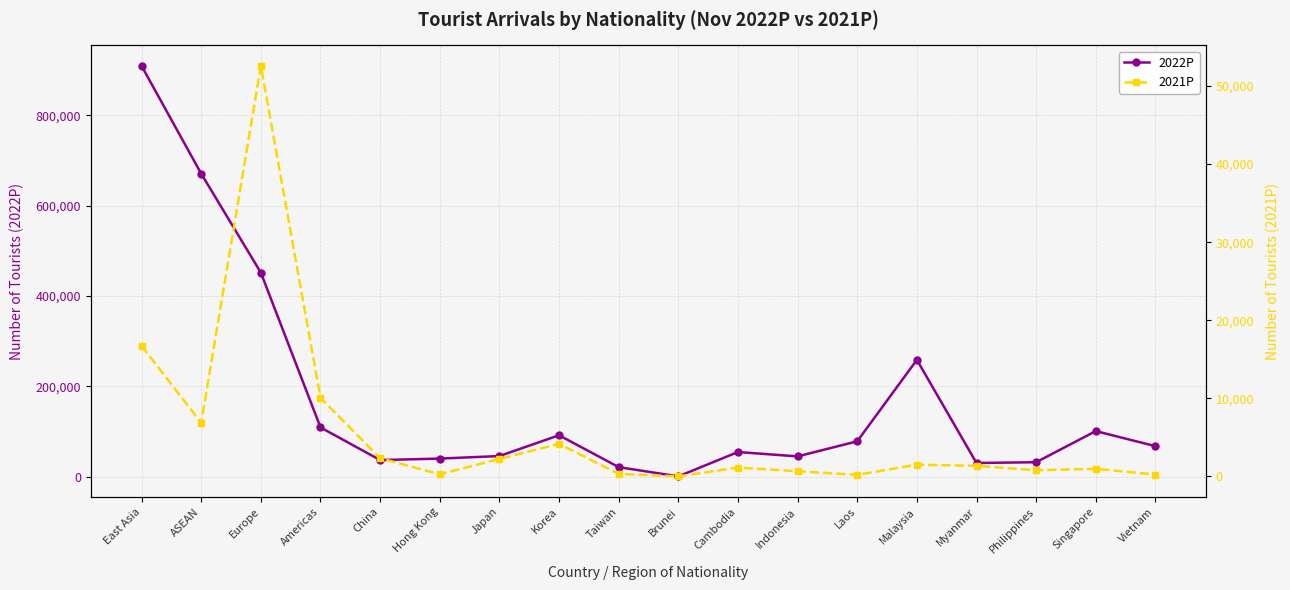

Does the chart have visible grid lines?

Yes